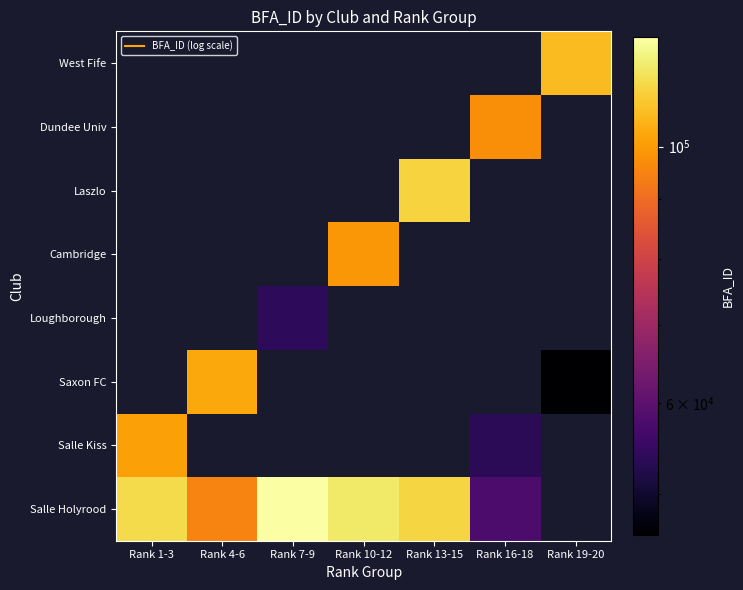

Read the Cambridge value at Rank 10-12.

99229.0